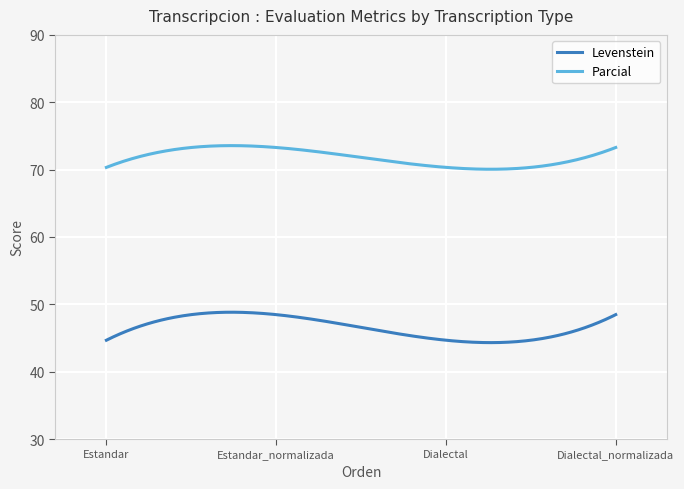

List the series in order of their overall mean, highest first.

Parcial, Levenstein